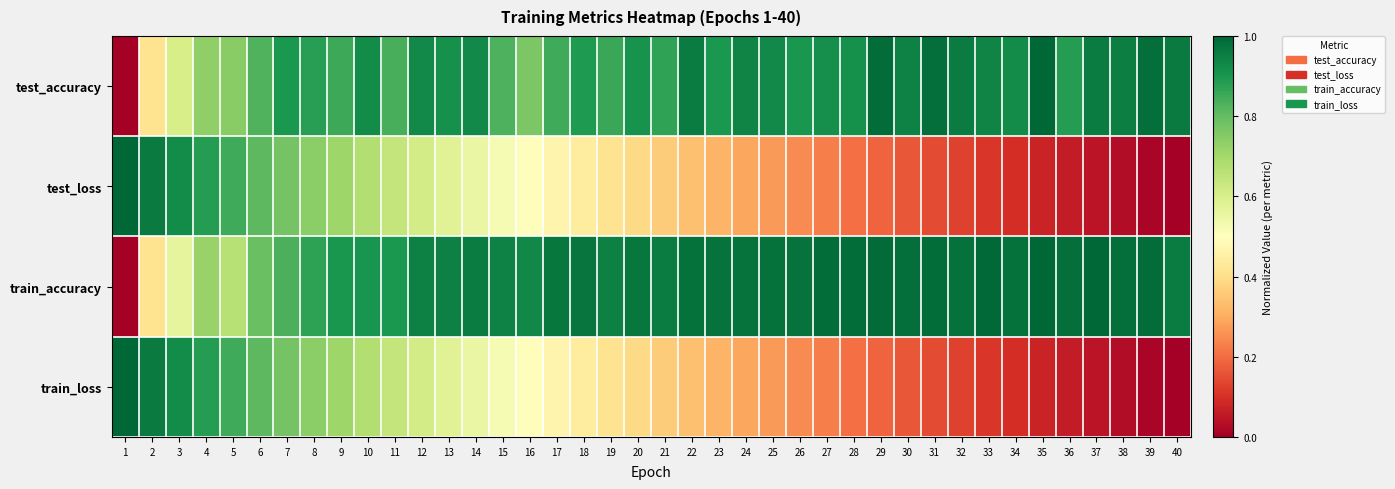

Reading left to right, what are all the values shown in this chart?

test_accuracy: 1=0.0	2=0.4	3=0.6	4=0.7	5=0.7	6=0.8	7=0.9	8=0.9	9=0.9	10=0.9	11=0.8	12=0.9	13=0.9	14=0.9	15=0.8	16=0.8	17=0.8	18=0.9	19=0.9	20=0.9	21=0.9	22=1.0	23=0.9	24=0.9	25=0.9	26=0.9	27=0.9	28=0.9	29=1.0	30=0.9	31=1.0	32=1.0	33=0.9	34=0.9	35=1.0	36=0.9	37=1.0	38=1.0	39=1.0	40=1.0
test_loss: 1=1.0	2=1.0	3=0.9	4=0.9	5=0.8	6=0.8	7=0.8	8=0.7	9=0.7	10=0.7	11=0.6	12=0.6	13=0.6	14=0.6	15=0.5	16=0.5	17=0.5	18=0.4	19=0.4	20=0.4	21=0.4	22=0.3	23=0.3	24=0.3	25=0.3	26=0.2	27=0.2	28=0.2	29=0.2	30=0.2	31=0.1	32=0.1	33=0.1	34=0.1	35=0.1	36=0.1	37=0.0	38=0.0	39=0.0	40=0.0
train_accuracy: 1=0.0	2=0.4	3=0.6	4=0.7	5=0.7	6=0.8	7=0.8	8=0.9	9=0.9	10=0.9	11=0.9	12=0.9	13=0.9	14=1.0	15=0.9	16=0.9	17=1.0	18=1.0	19=0.9	20=1.0	21=1.0	22=1.0	23=1.0	24=1.0	25=1.0	26=1.0	27=1.0	28=1.0	29=1.0	30=1.0	31=1.0	32=1.0	33=1.0	34=1.0	35=1.0	36=1.0	37=1.0	38=1.0	39=1.0	40=1.0
train_loss: 1=1.0	2=1.0	3=0.9	4=0.9	5=0.8	6=0.8	7=0.8	8=0.7	9=0.7	10=0.7	11=0.6	12=0.6	13=0.6	14=0.6	15=0.5	16=0.5	17=0.5	18=0.4	19=0.4	20=0.4	21=0.4	22=0.3	23=0.3	24=0.3	25=0.3	26=0.2	27=0.2	28=0.2	29=0.2	30=0.2	31=0.1	32=0.1	33=0.1	34=0.1	35=0.1	36=0.1	37=0.0	38=0.0	39=0.0	40=0.0